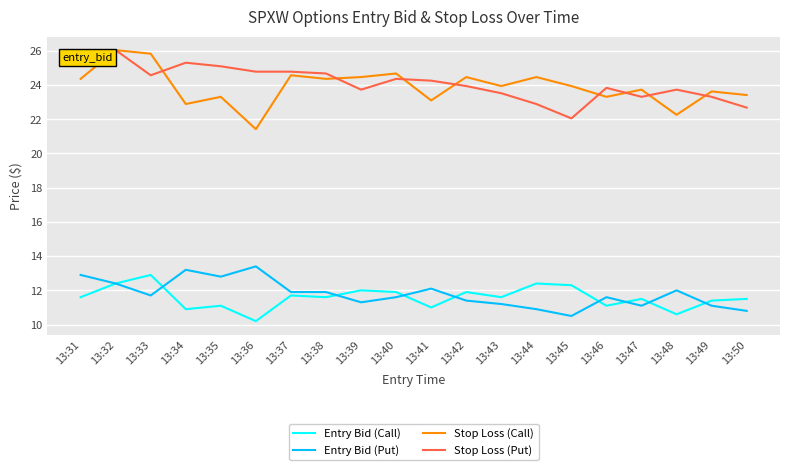

Where does the Entry Bid (Call) series first go above 11?

13:31